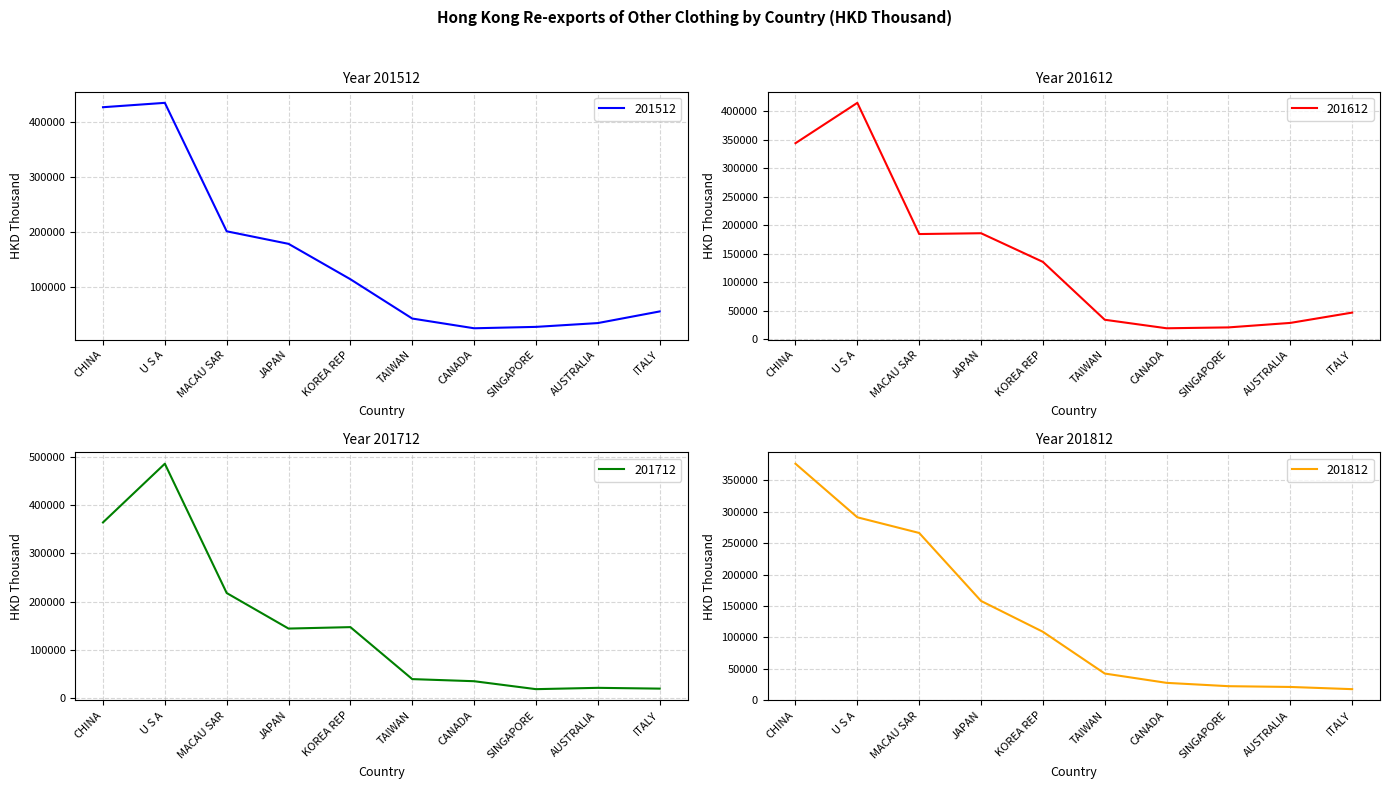

Reading left to right, what are all the values shown in this chart?

201512: CHINA=426349.8	U S A=434304.8	MACAU SAR=200604.2	JAPAN=177781.0	KOREA REP=113400.4	TAIWAN=41895.2	CANADA=24192.8	SINGAPORE=26734.3	AUSTRALIA=33655.8	ITALY=54824.6
201612: CHINA=343806.1	U S A=414645.1	MACAU SAR=184253.5	JAPAN=185684.5	KOREA REP=135358.2	TAIWAN=33761.0	CANADA=18803.4	SINGAPORE=20335.2	AUSTRALIA=28218.7	ITALY=46337.4
201712: CHINA=364139.8	U S A=485937.8	MACAU SAR=217647.8	JAPAN=143891.0	KOREA REP=146900.7	TAIWAN=39022.8	CANADA=34669.9	SINGAPORE=18186.4	AUSTRALIA=20923.2	ITALY=19302.3
201812: CHINA=376613.7	U S A=291251.7	MACAU SAR=266291.0	JAPAN=157964.8	KOREA REP=108847.5	TAIWAN=42319.6	CANADA=27484.4	SINGAPORE=22167.3	AUSTRALIA=20945.4	ITALY=17440.1